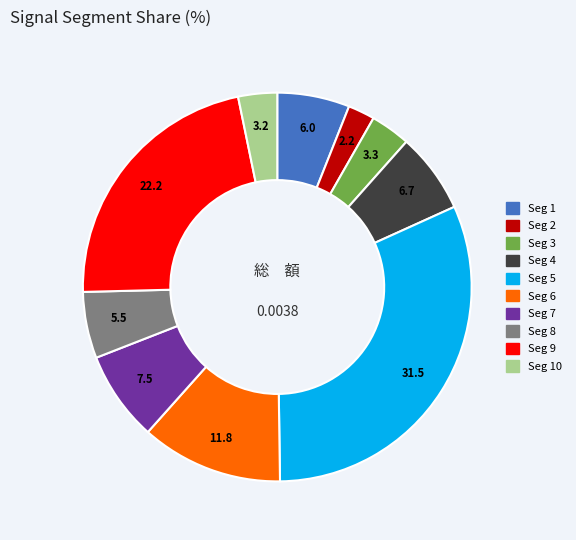

Is there any slice that represents more than half of the pie?

No